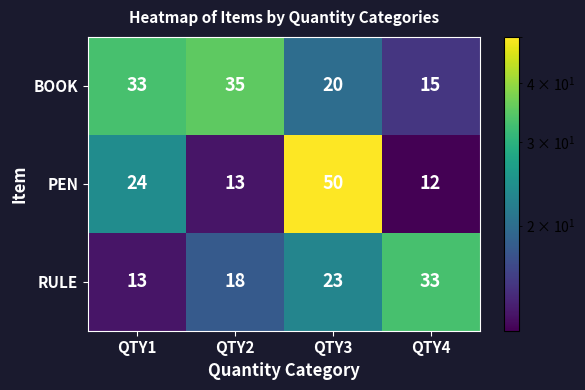

Which series has the widest spread of values?

PEN